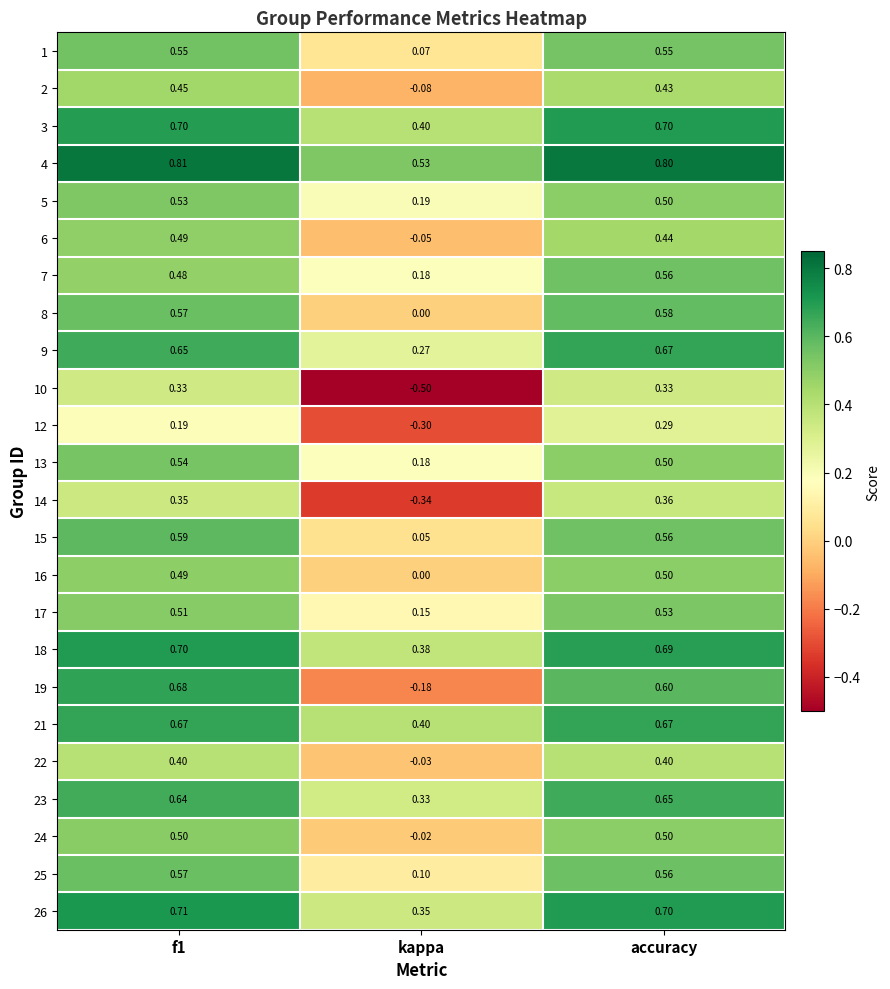

Which label corresponds to the smallest value in the chart?

kappa